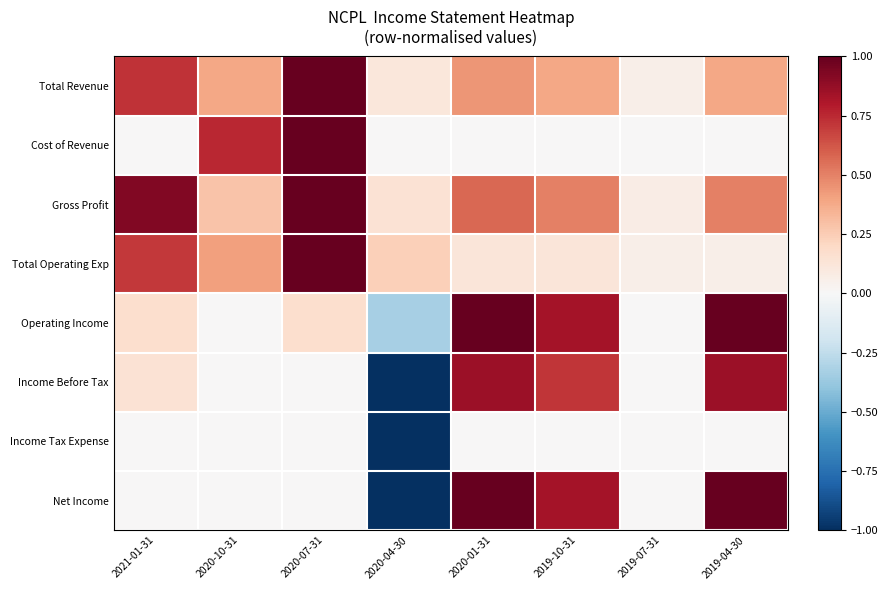

Between 2021-01-31 and 2020-04-30, which series saw the biggest shift?

Income Before Tax